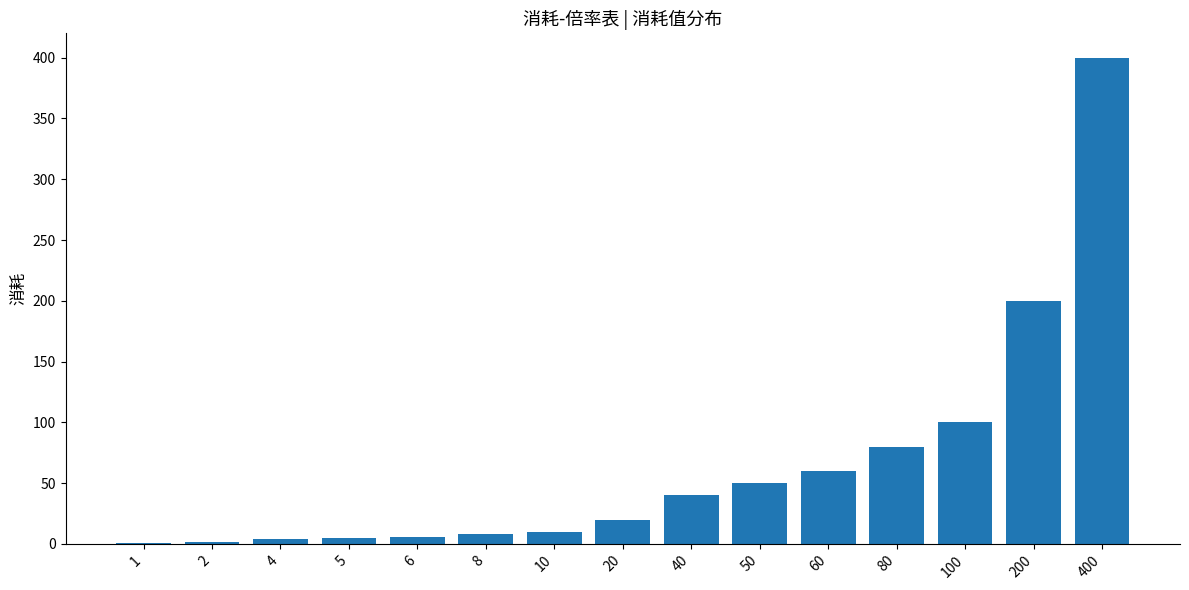

The value at 400 is 400. True or false?

True